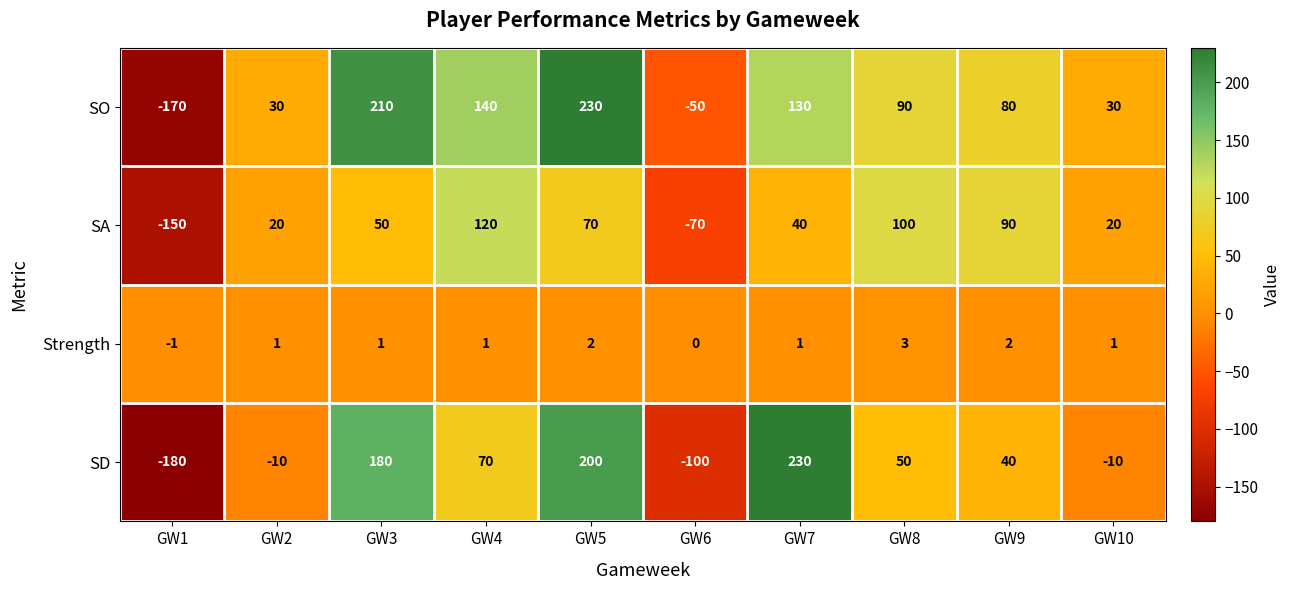

Which series has the largest total across all categories?

SO